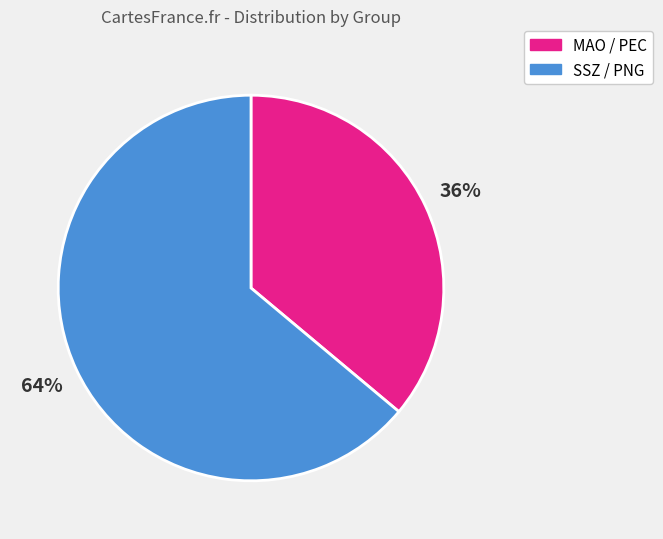

How many slices are in this pie chart?

2